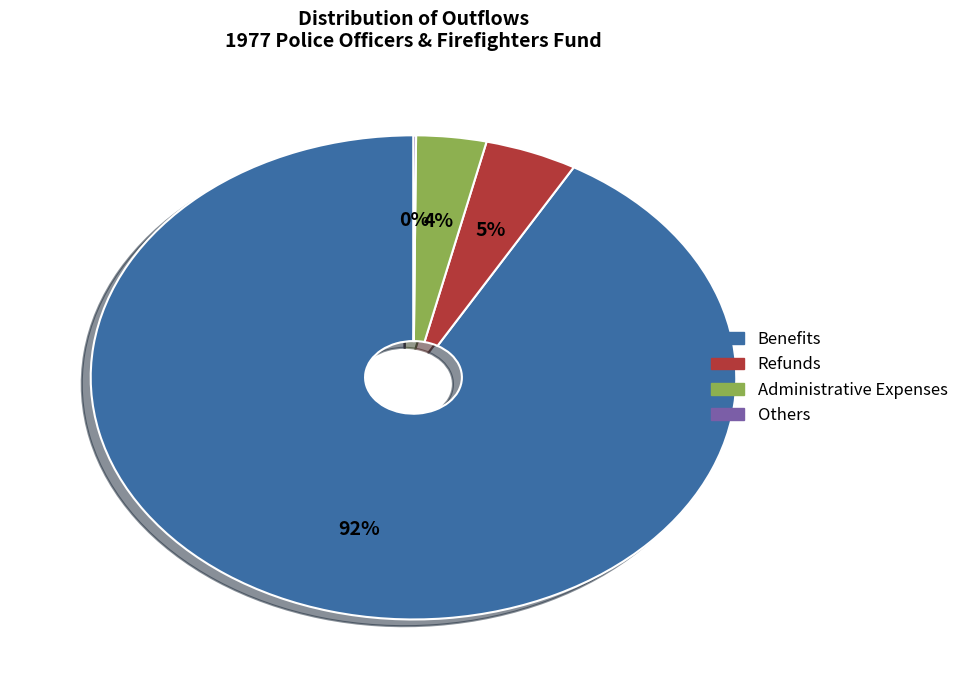

What is the largest slice in the pie chart?

Benefits